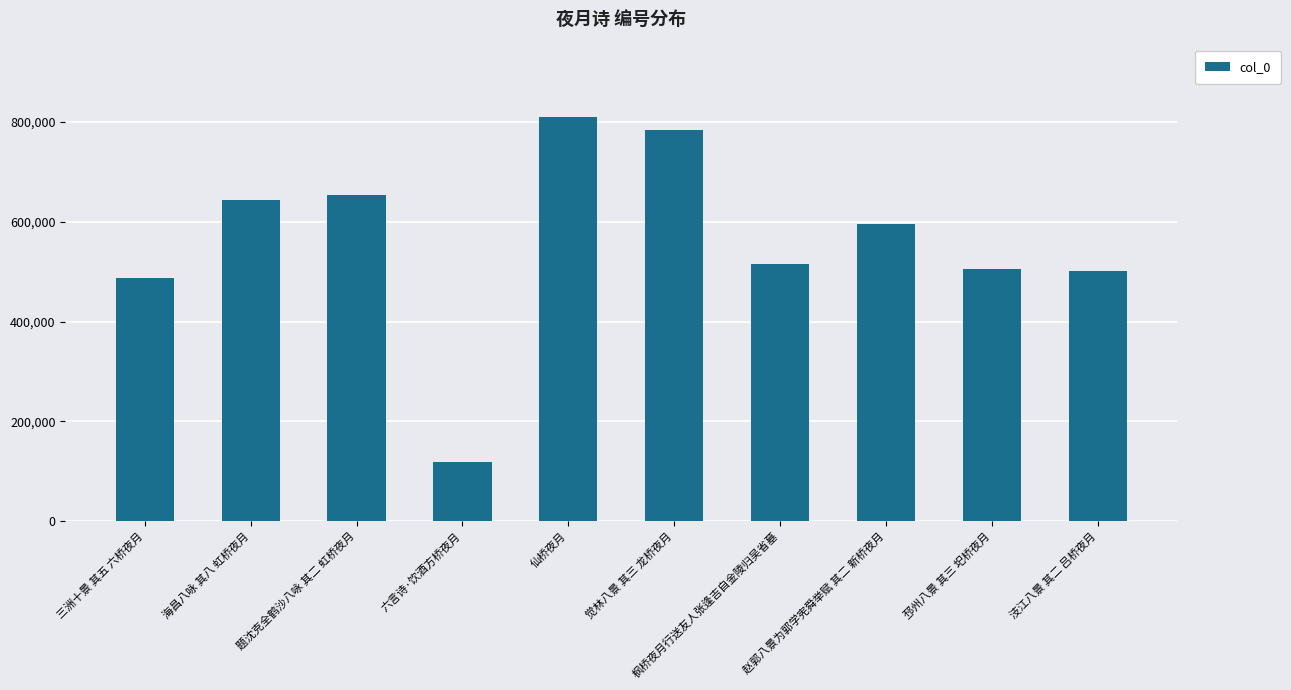

Approximately how many times larger is the value at 赵郭八景为郭学宪舜举赋 其二 新桥夜月 compared to 题沈克全鹤沙八咏 其二 虹桥夜月?

0.9